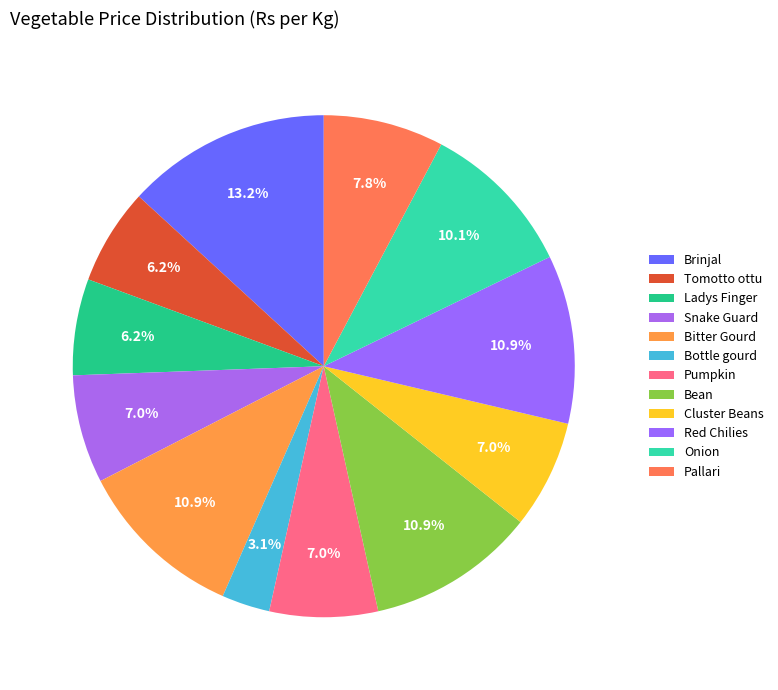

Count the number of slices in the pie.

12